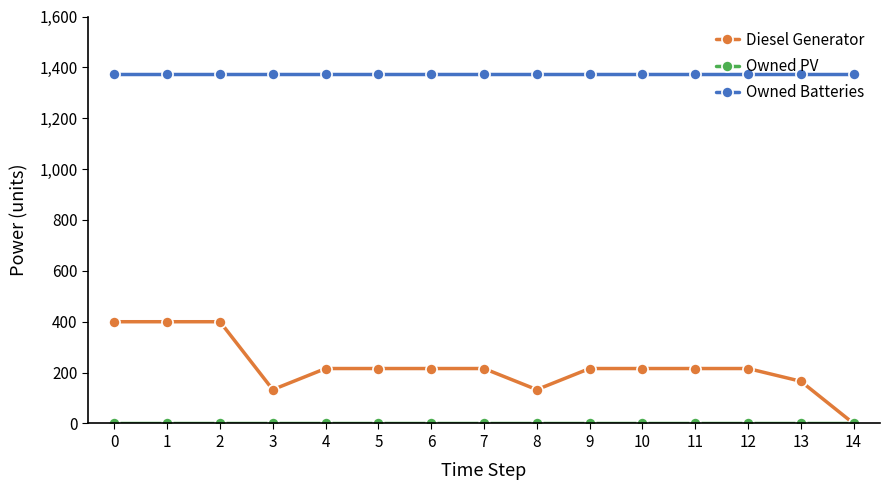

Which series has the largest total across all categories?

Owned Batteries